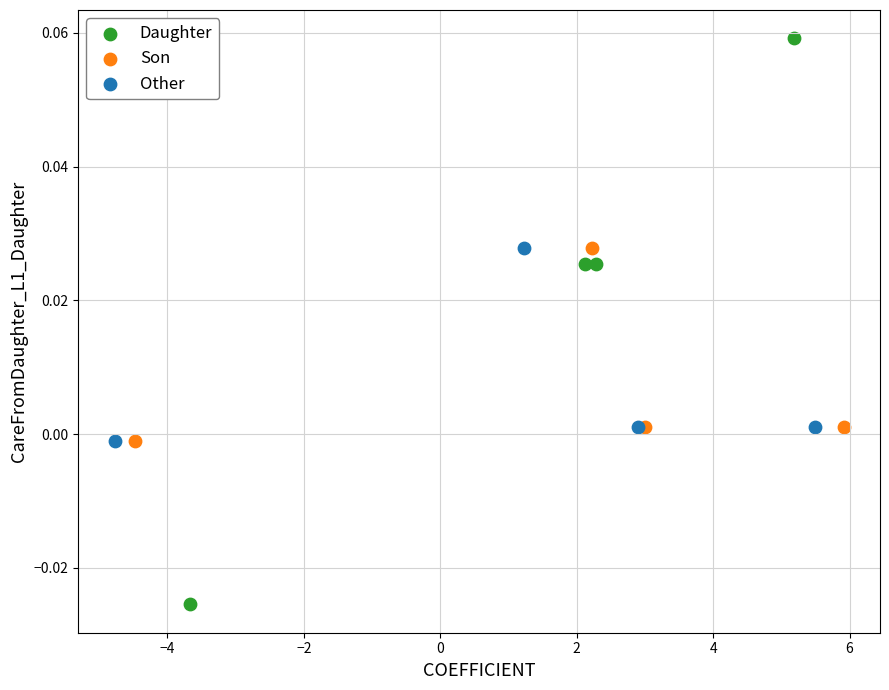

Which series reaches the minimum Y coordinate?

Daughter